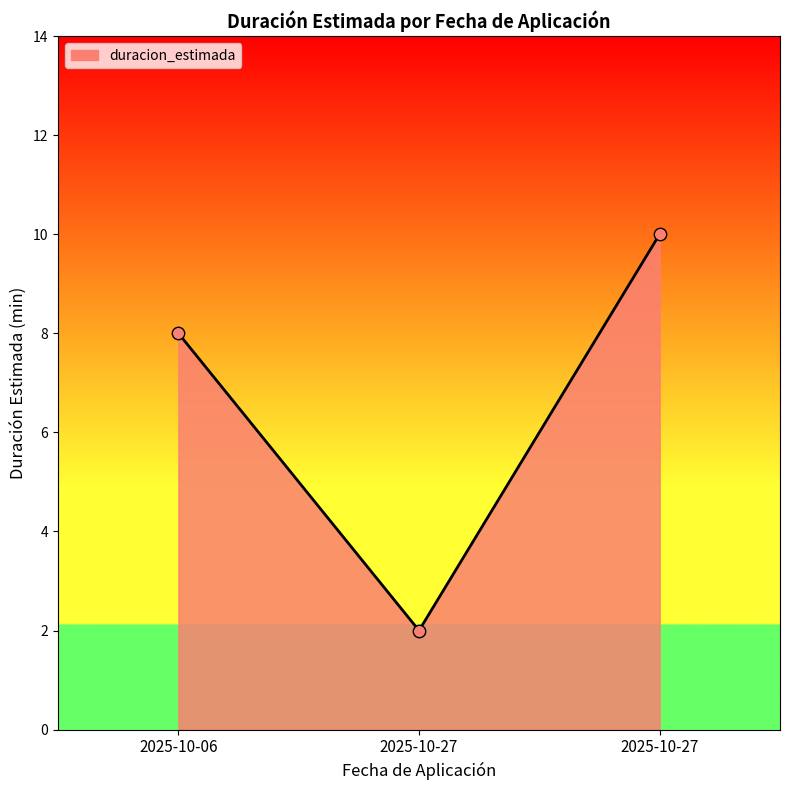

What is the change in value from 2025-10-27 to 2025-10-27?

+8